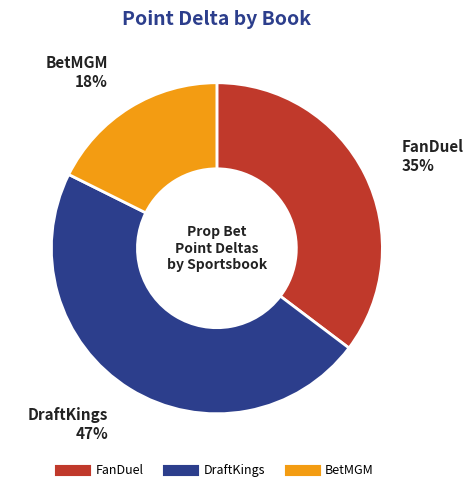

How many segments does this pie chart have?

3